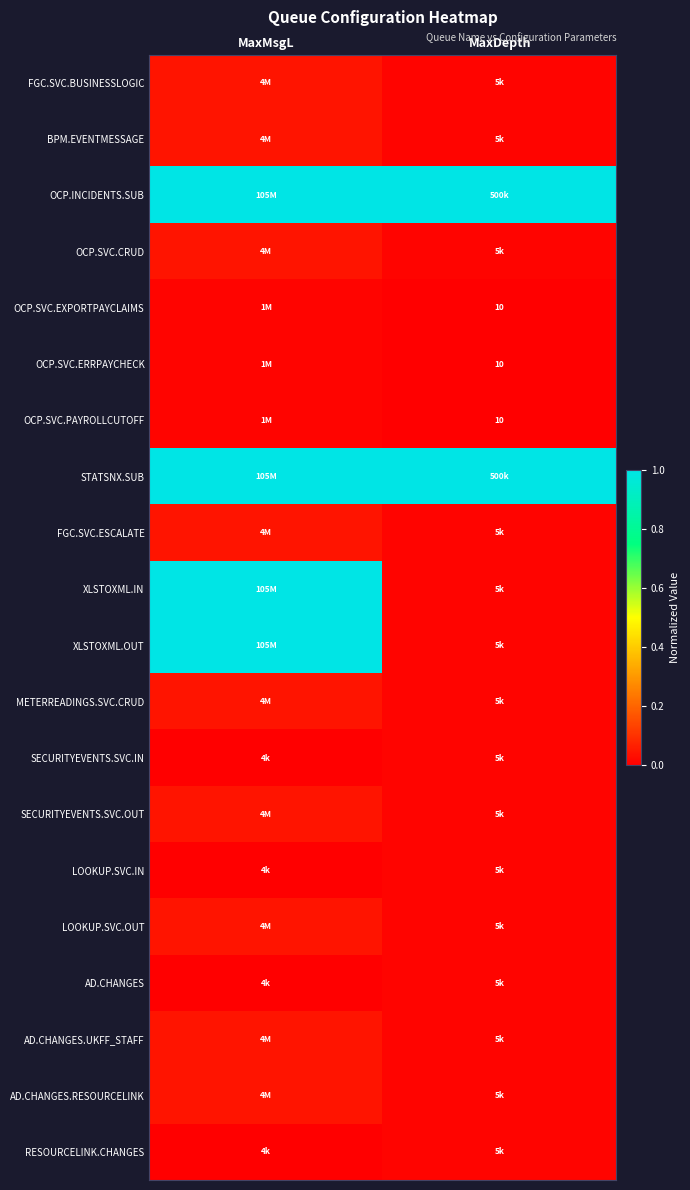

At which label does SECURITYEVENTS.SVC.OUT reach its peak?

MaxMsgL